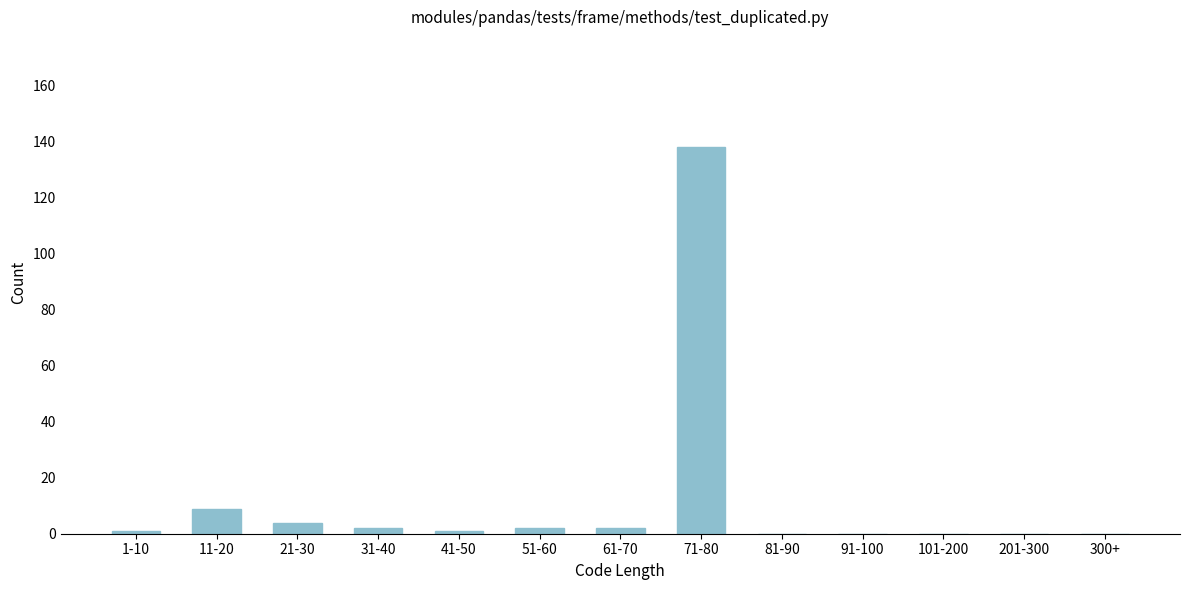

Reading left to right, what are all the values shown in this chart?

1-10=1	11-20=9	21-30=4	31-40=2	41-50=1	51-60=2	61-70=2	71-80=138	81-90=0	91-100=0	101-200=0	201-300=0	300+=0